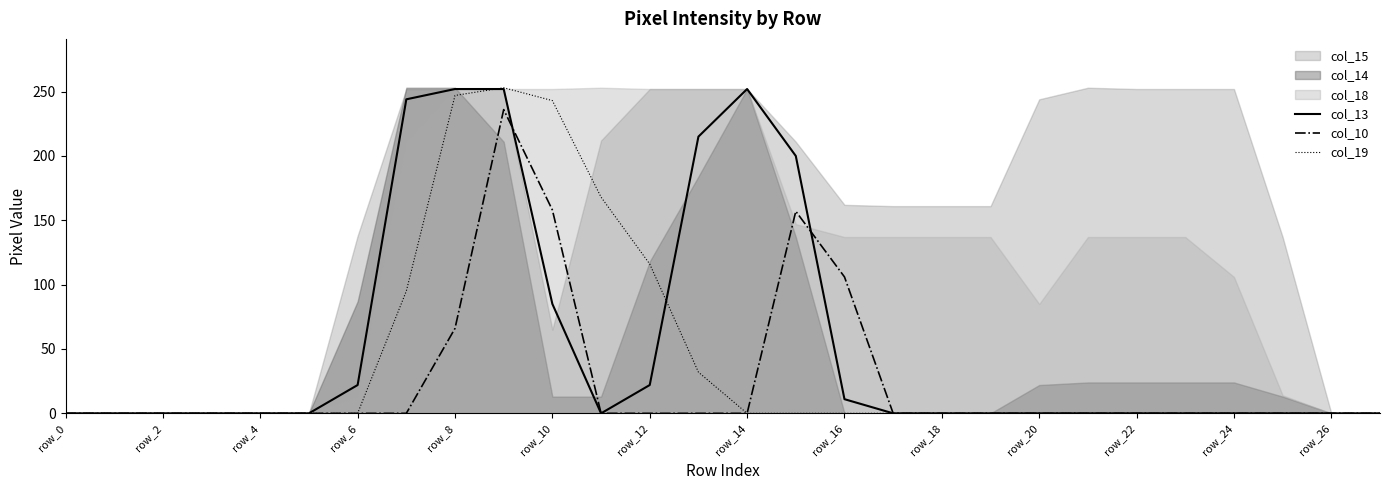

True or false: col_13 has a value of 252 at row_8.

True